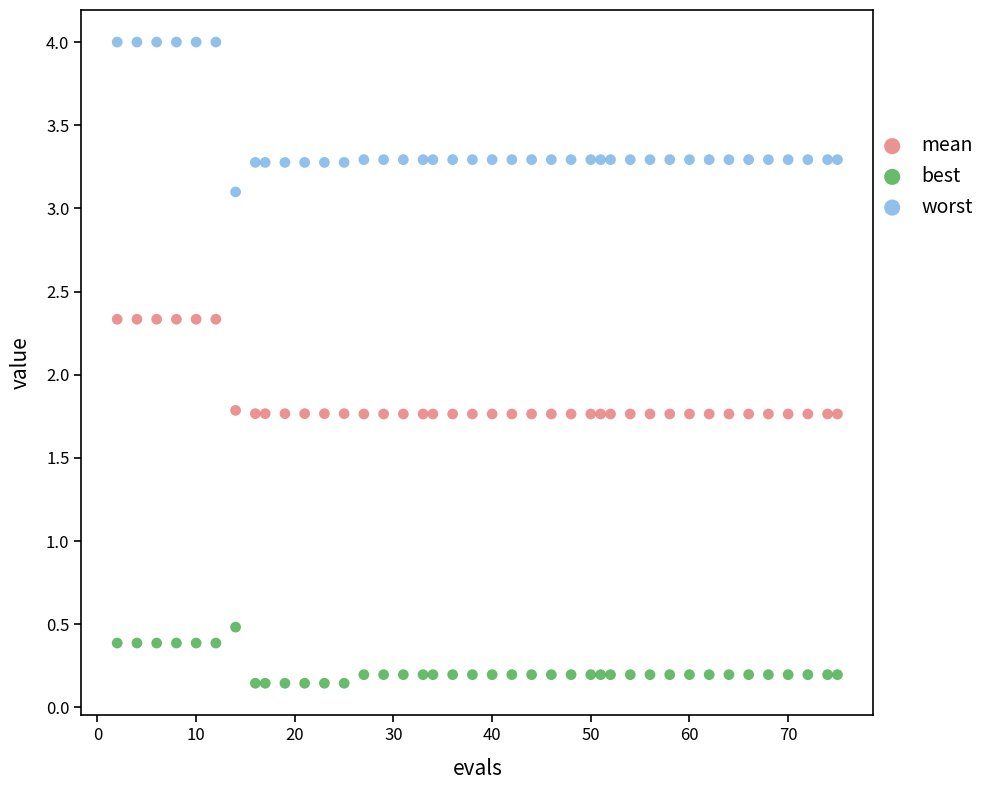

Which series has the widest spread of Y values?

worst